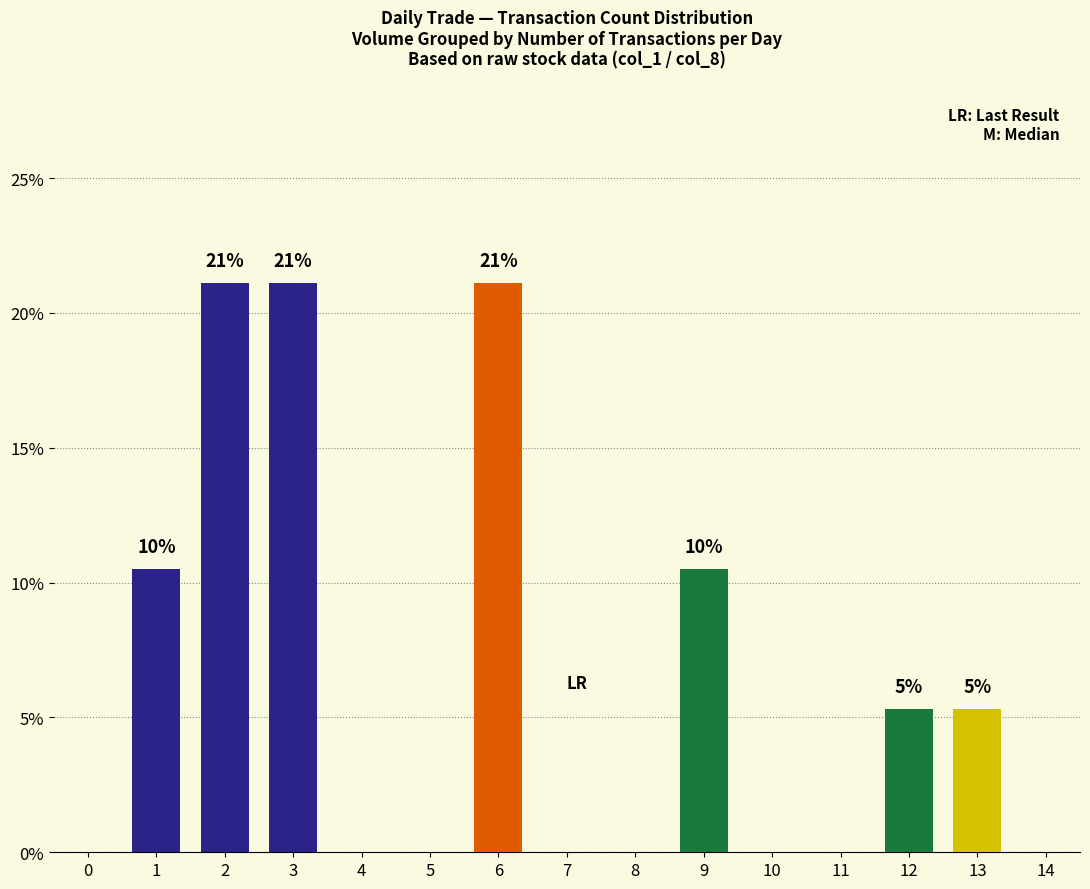

How many bars are there in total?

7